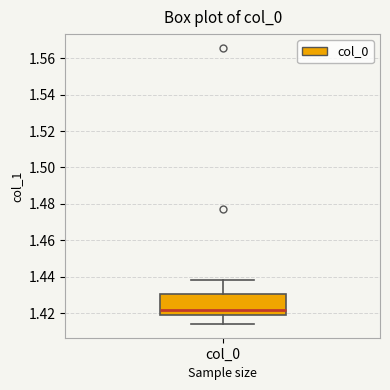

Read this box plot against the y-axis: the position of the median line, the range covered by the box, and the ends of both whiskers. The values are not printed on the chart, so give them approximately, as read against the axis.

median 1.422, box 1.418 to 1.430, whiskers 1.414 to 1.438